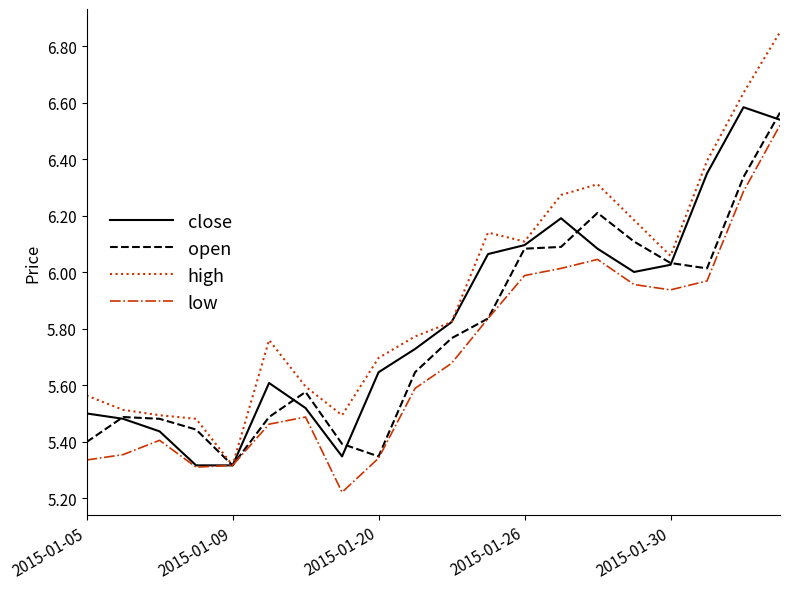

Which series has the largest total across all categories?

high